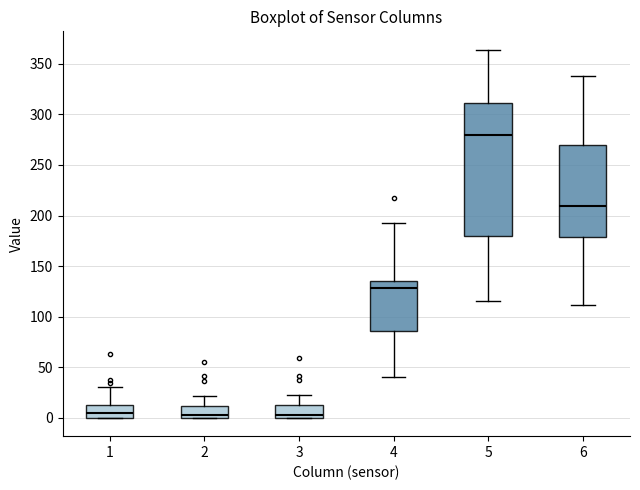

Comparing the boxes themselves (not the whiskers), which one is the tallest?

5